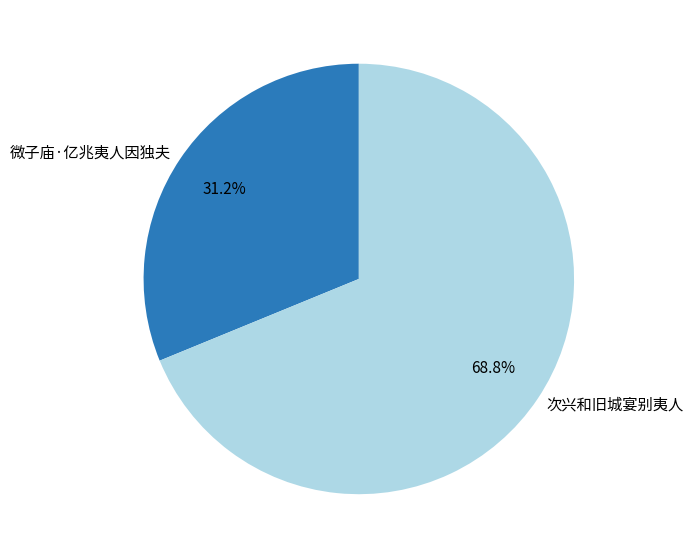

What percentage do 次兴和旧城宴别夷人 and 微子庙·亿兆夷人因独夫 together represent?

100.0%